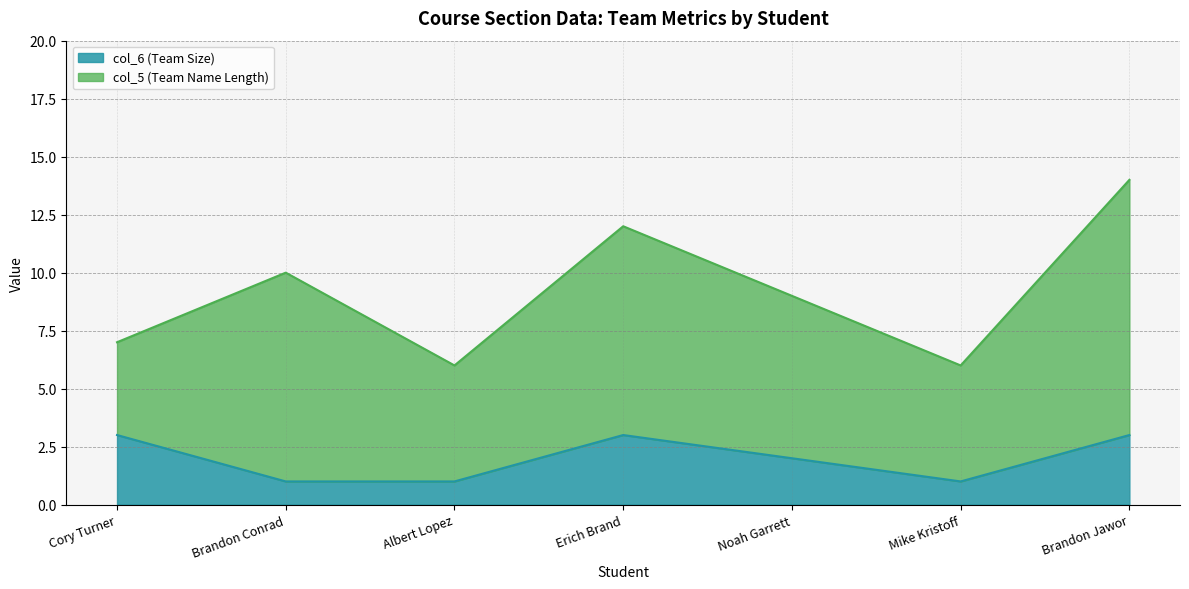

Reading left to right, extract all data points from this chart.

3	1	1	3	2	1	3